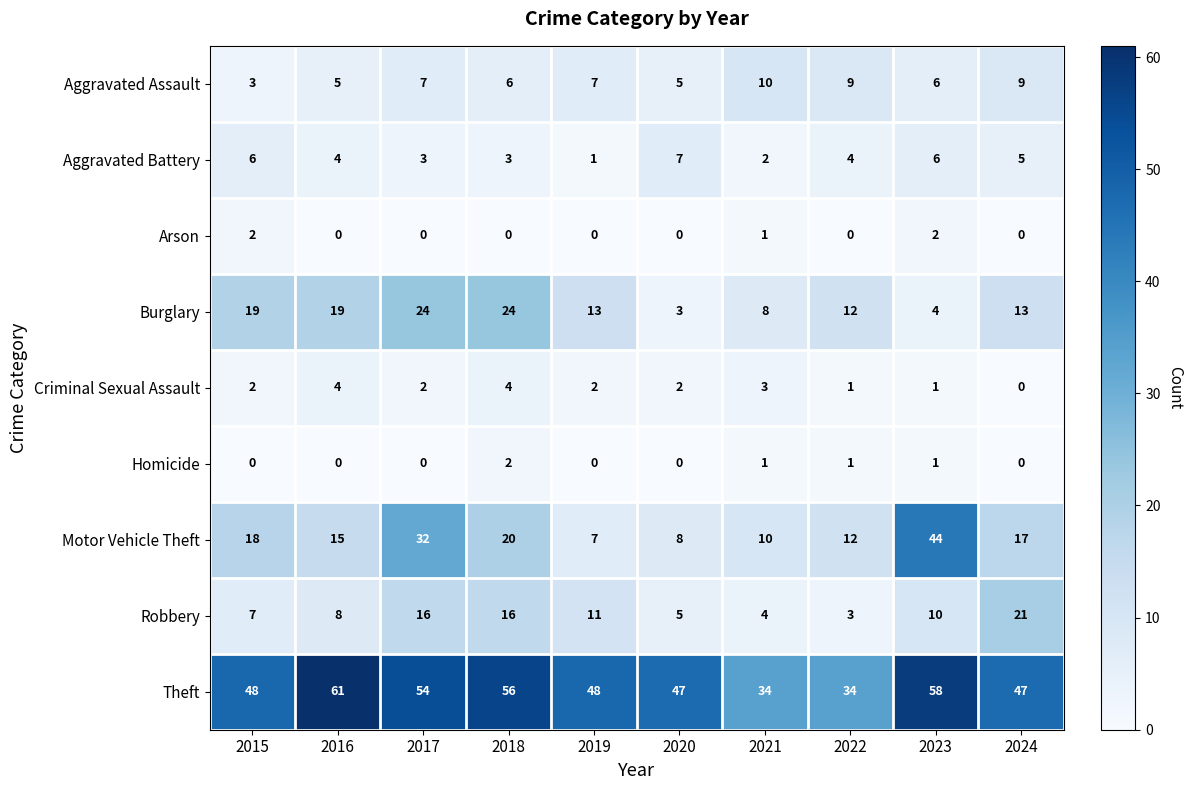

At which category is the sum across all series the highest?

2017